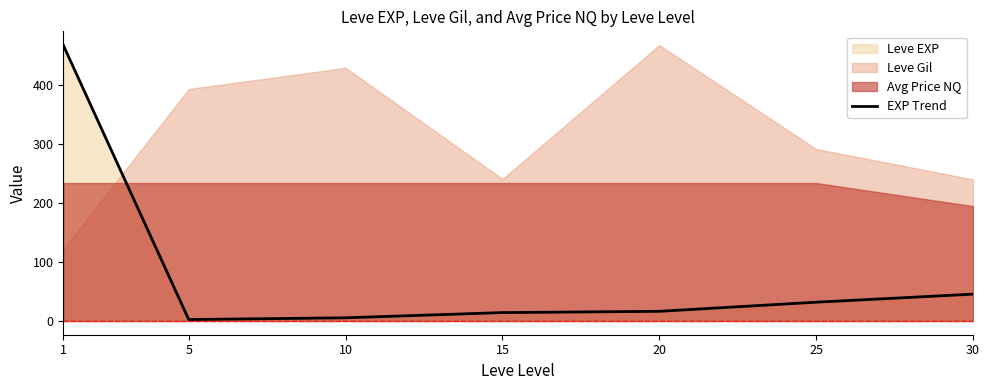

What is the value of the 3rd point from the left?

5.3